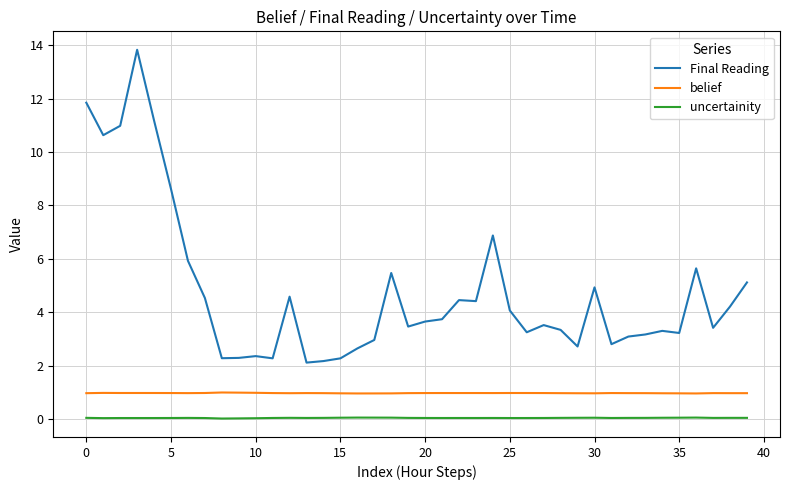

True or false: Final Reading and uncertainity intersect in this chart.

False